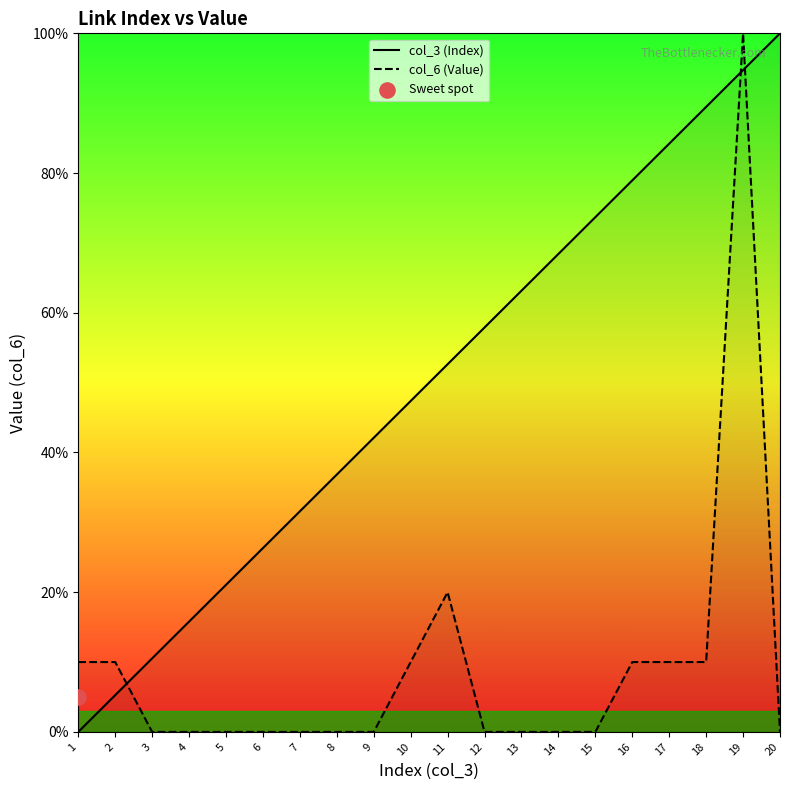

Which series contains the lowest Y value?

col_3 (Index)